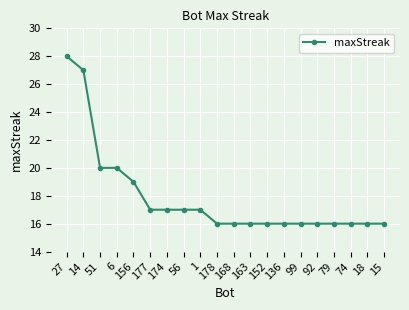

Approximately how many times larger is the value at 99 compared to 174?

0.9